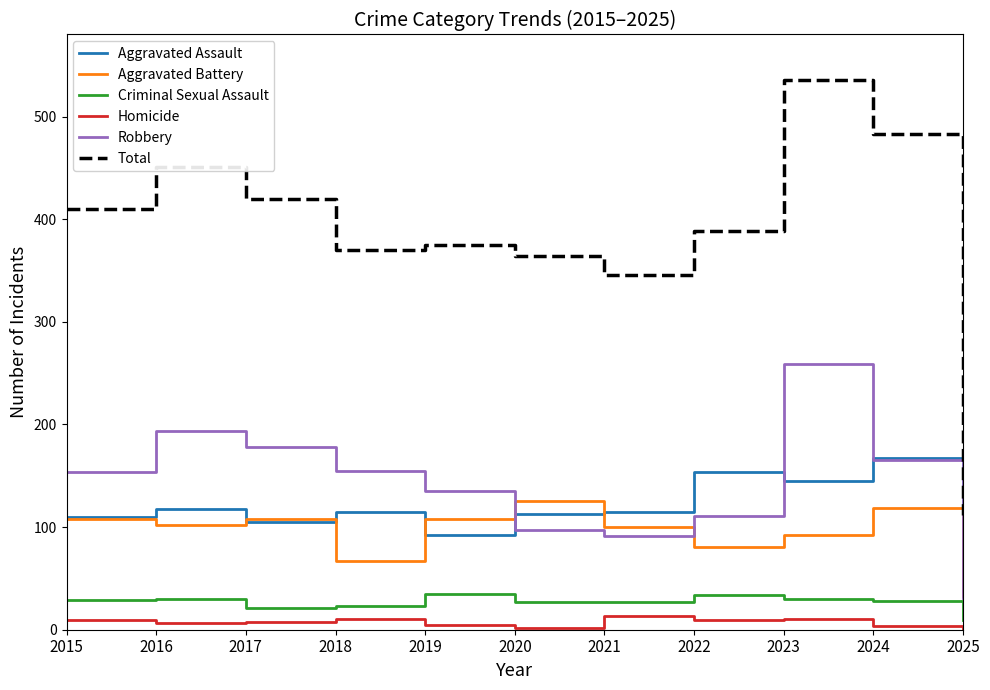

What is the total value across all series at 2018?

740